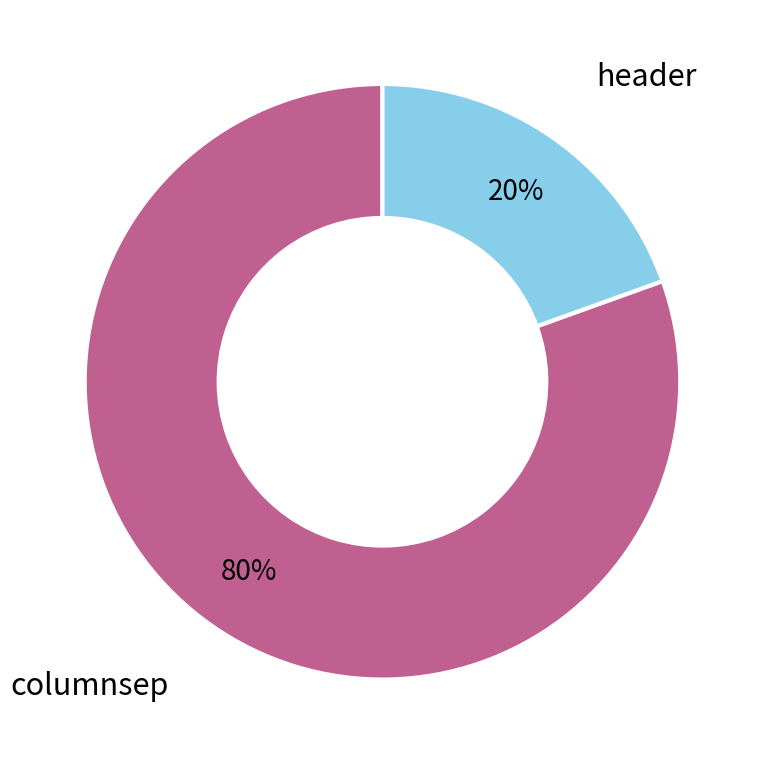

Which category has the biggest portion of the pie?

columnsep